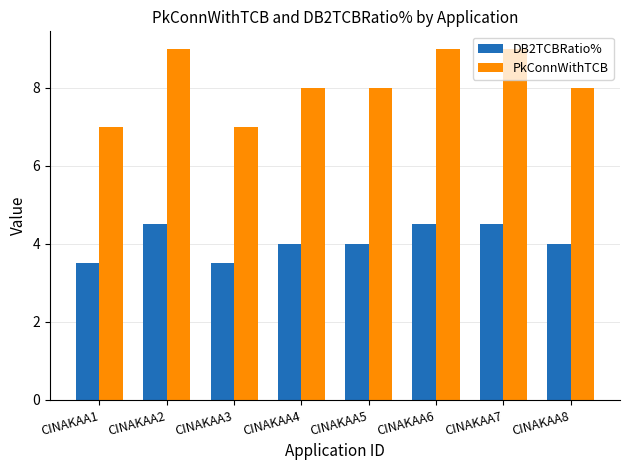

How many data points does each series have?

8